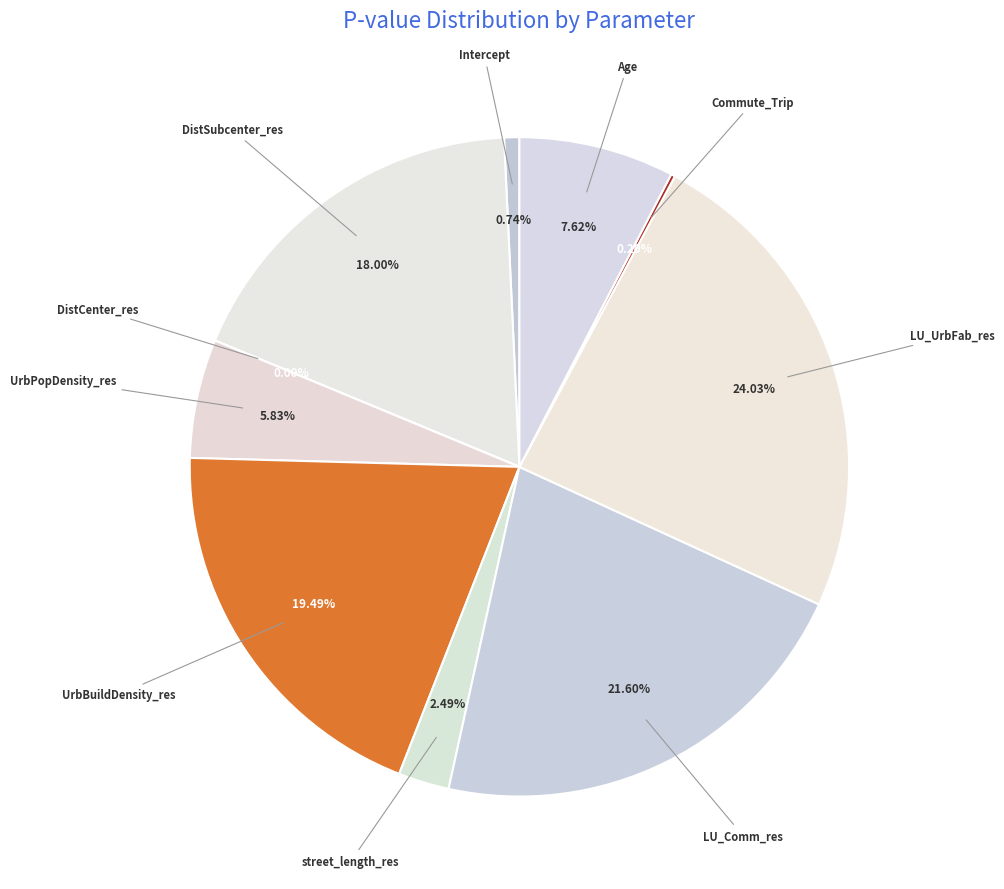

To the nearest percent, what is the difference between the largest and smallest slice percentages?

24%